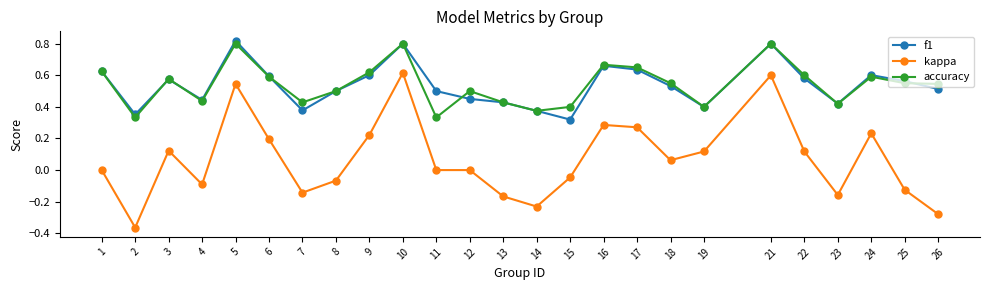

Which series has the widest spread of values?

kappa